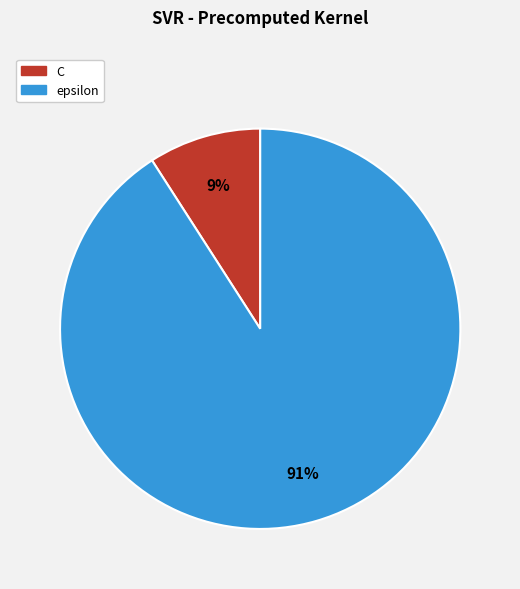

To the nearest percent, what is the difference between the largest and smallest slice percentages?

82%